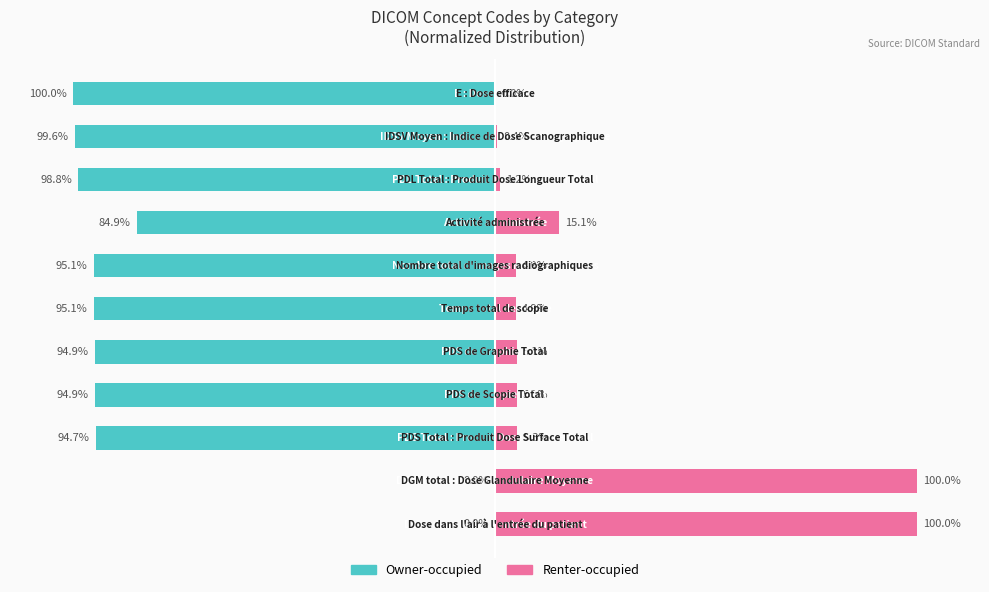

Which series has the widest spread of values?

Owner-occupied